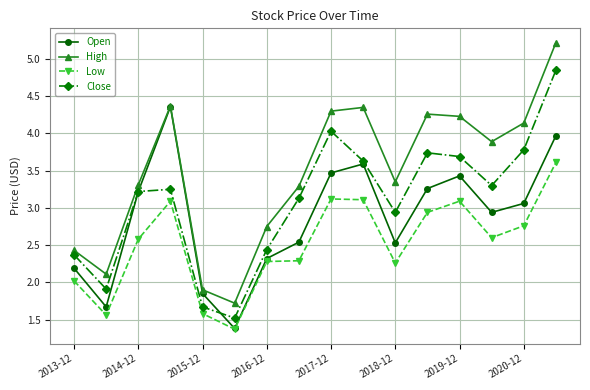

True or false: High and Low intersect in this chart.

False